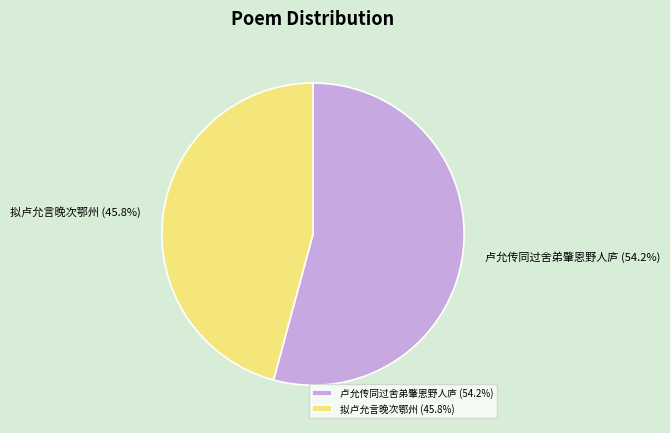

The 卢允传同过舍弟肇恩野人庐 slice represents 54% of the pie. True or false?

True